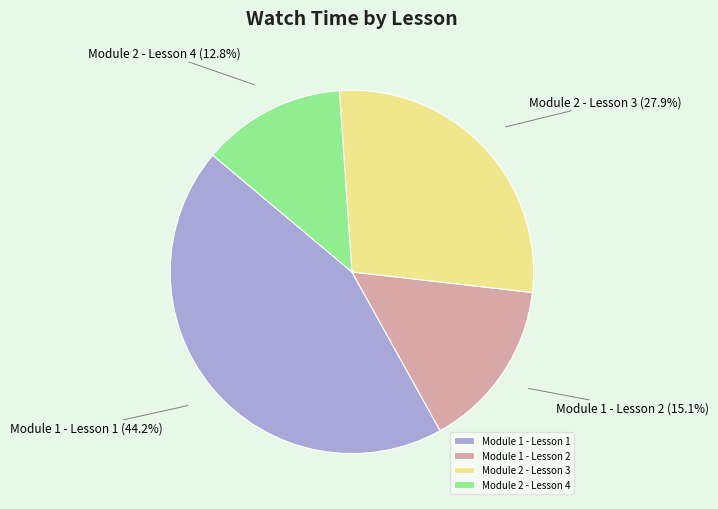

Combined, do Module 2 - Lesson 3 and Module 2 - Lesson 4 account for over 50%?

No